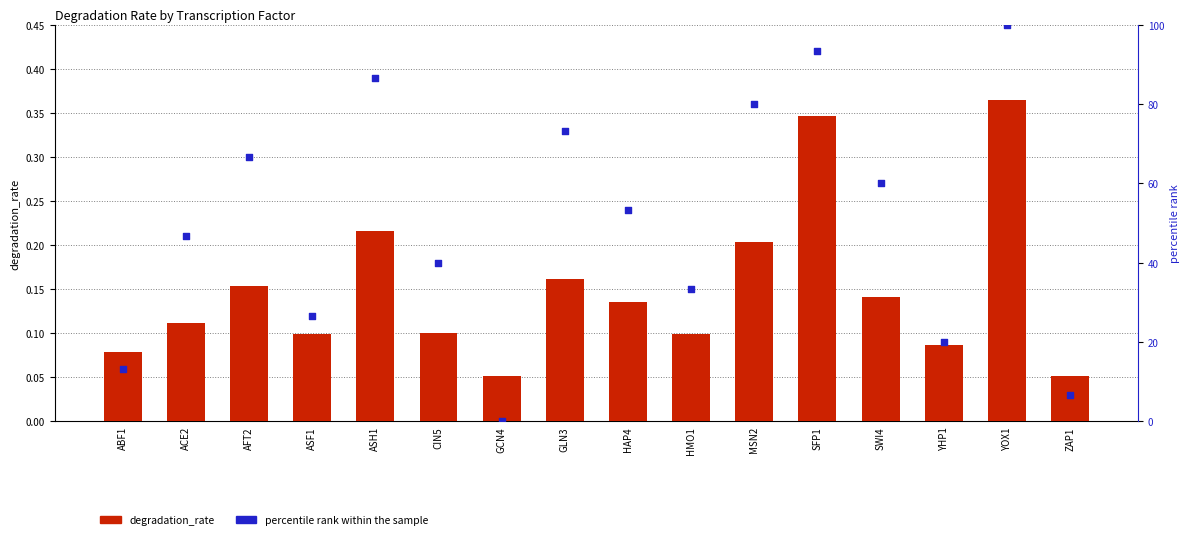

What are all the series names shown in the legend?

degradation_rate, percentile rank within the sample